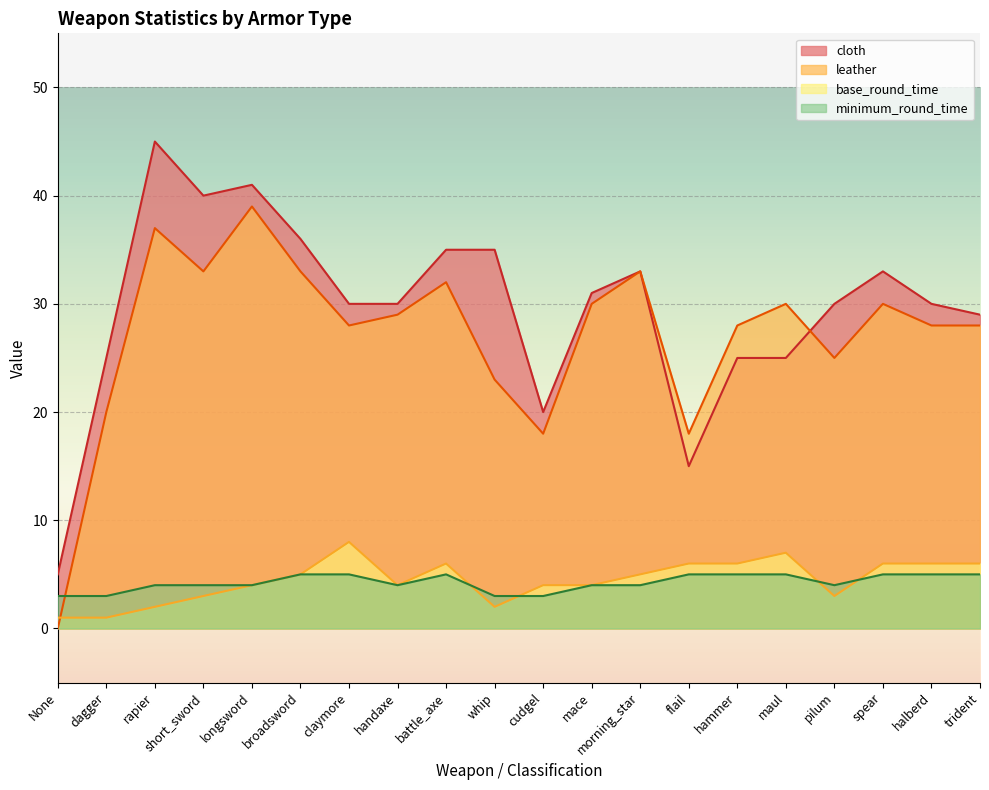

Does the chart display data point markers on the line(s)?

No